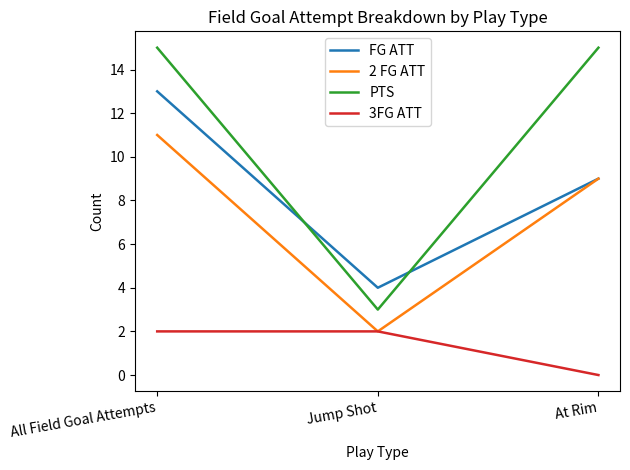

Is this an area chart (filled region under the line)?

No